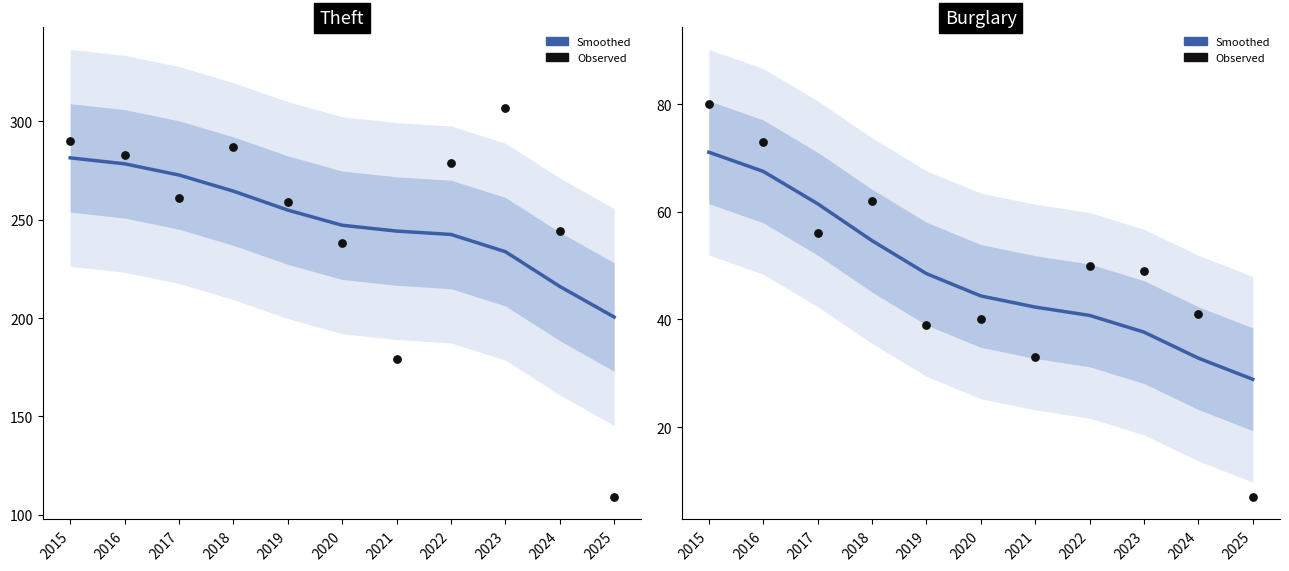

At how many categories does at least one series exceed 219?

10